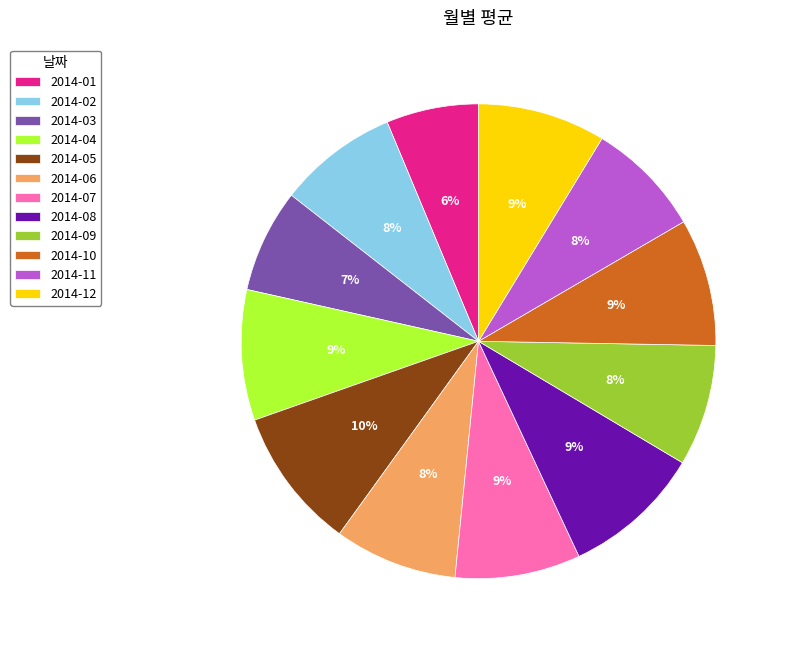

What percentage is the 2014-12 slice, to the nearest percent?

9%